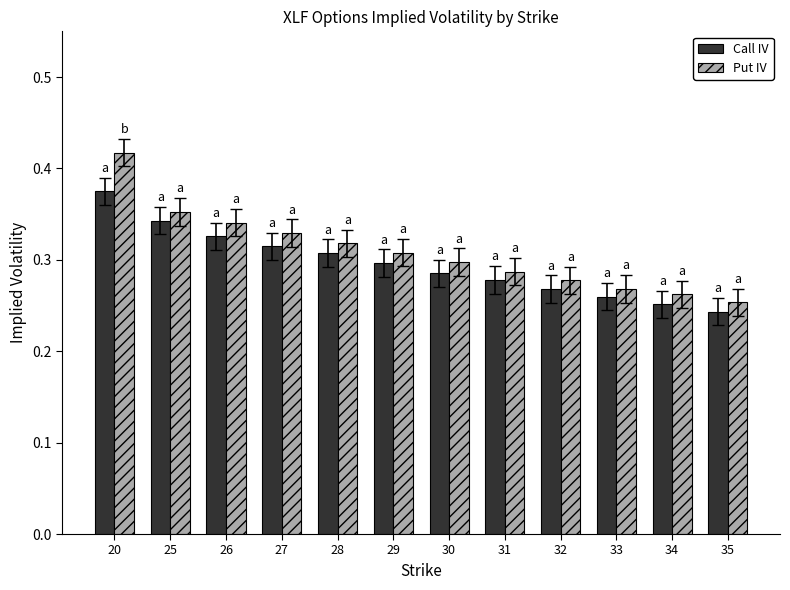

What is the difference between the second highest and second lowest values in the Put IV series?

0.1